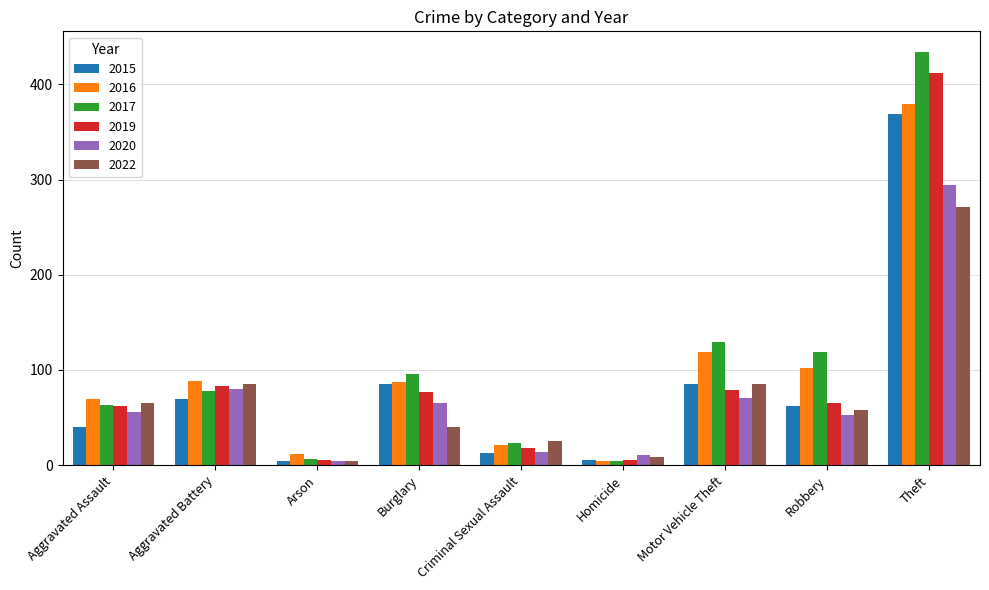

What is the value of the 2016 bar at the 9th from the left?

379